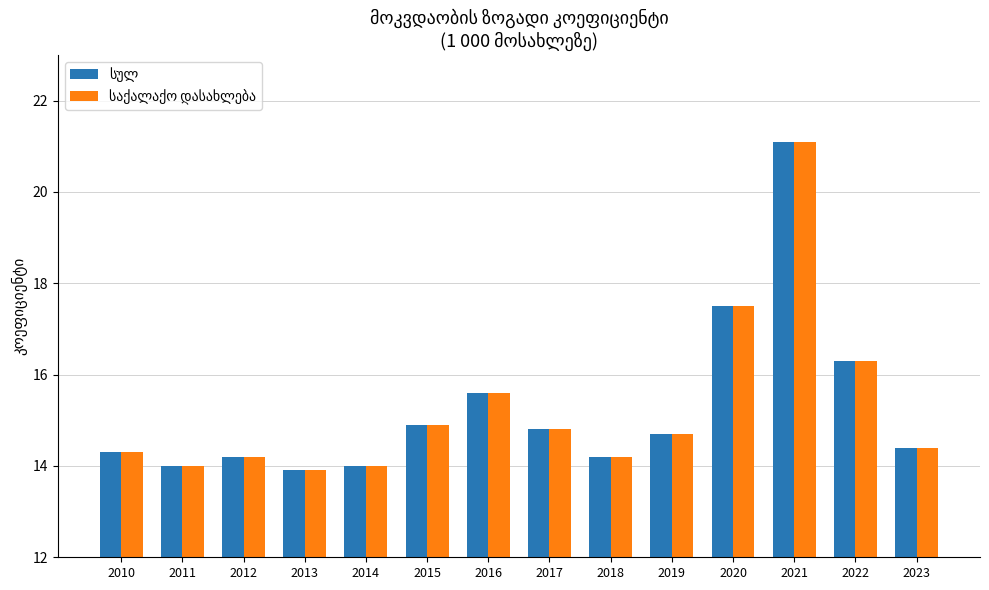

How many categories are shown in the chart?

14